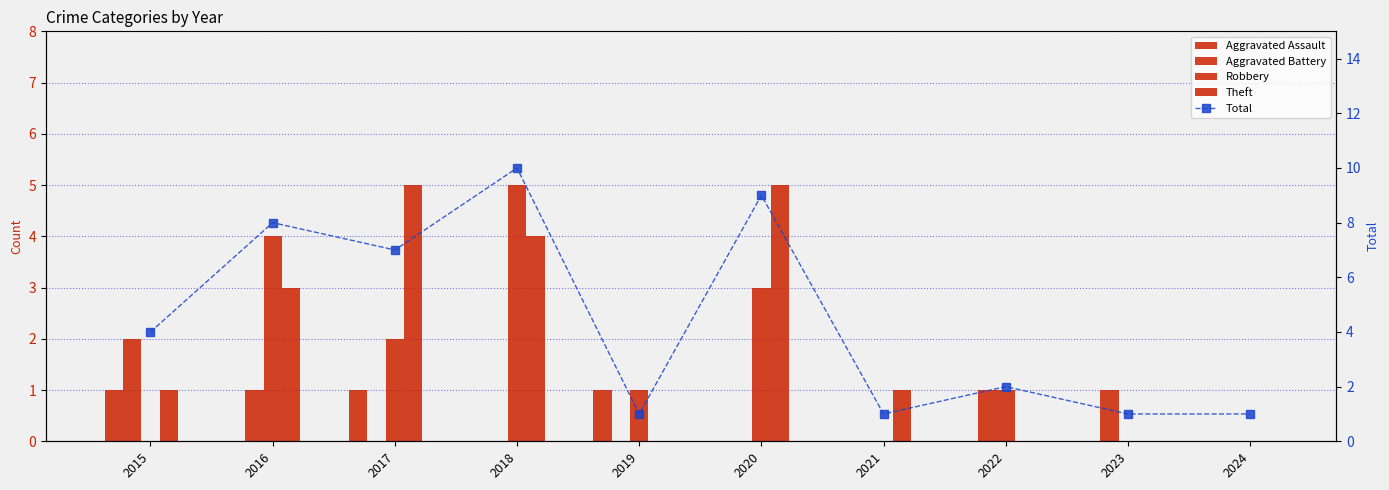

How many values in Aggravated Assault are above zero?

3